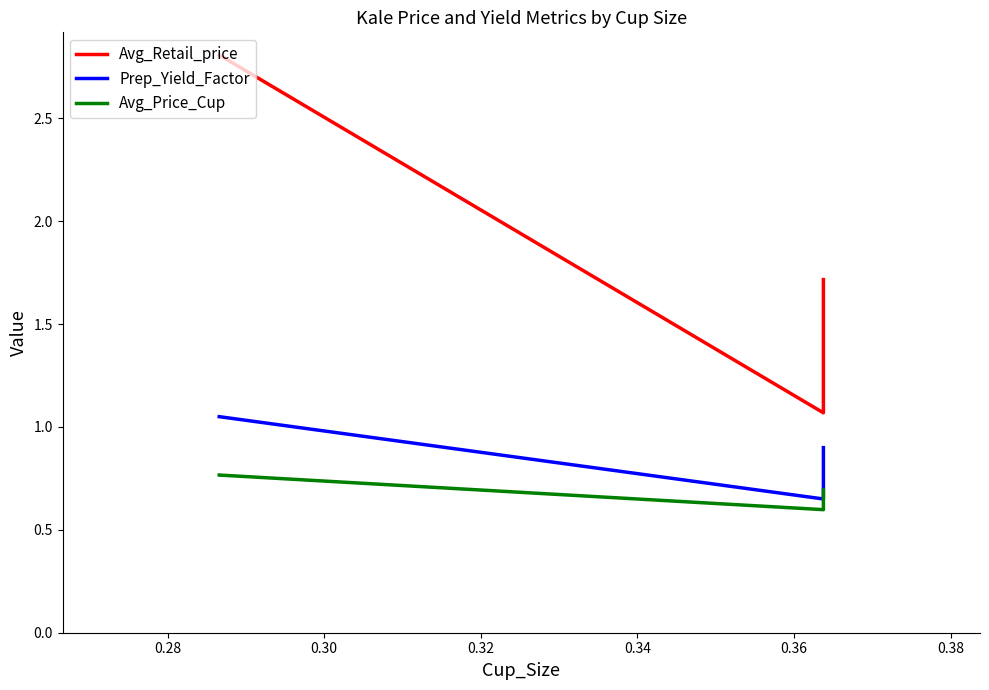

What value does the Prep_Yield_Factor series have at 0.28?

0.7